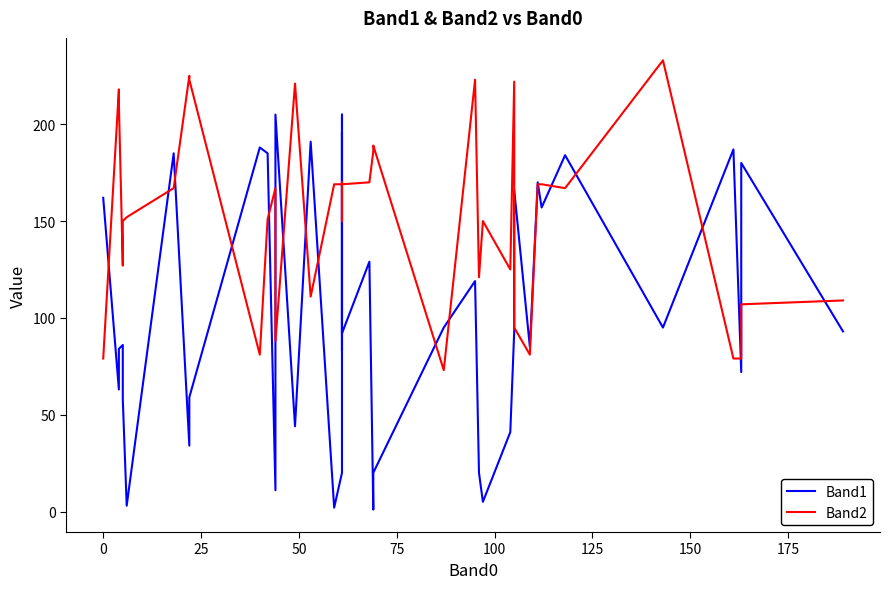

What is the average value of the Band2 series?

153